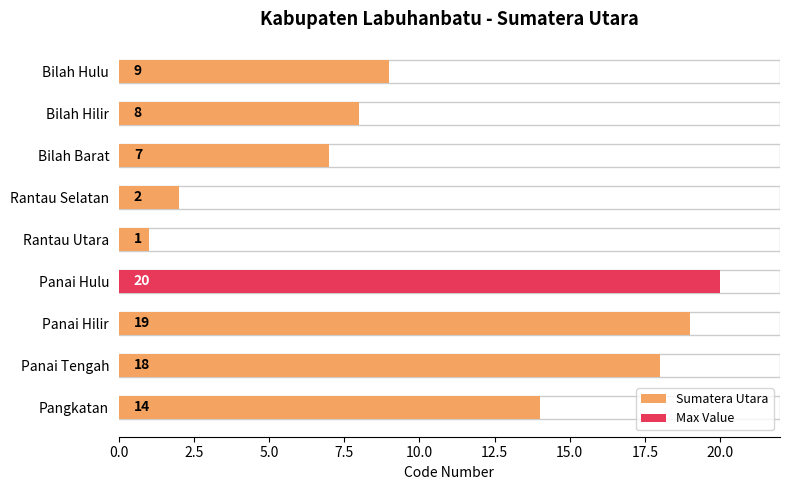

What is the greatest value displayed?

20